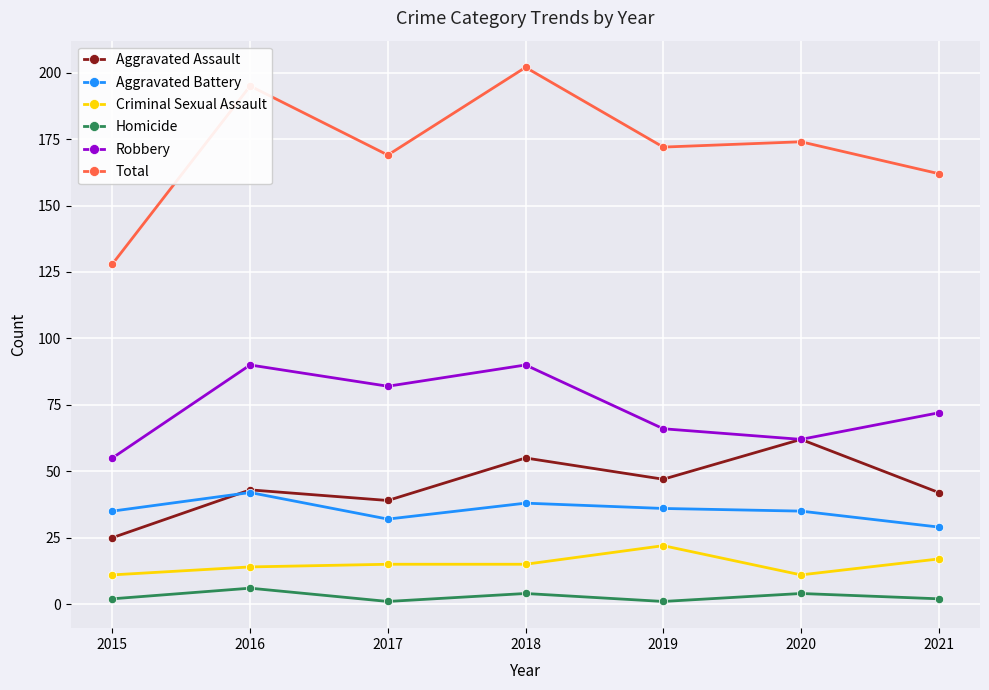

True or false: Total and Aggravated Assault intersect in this chart.

False